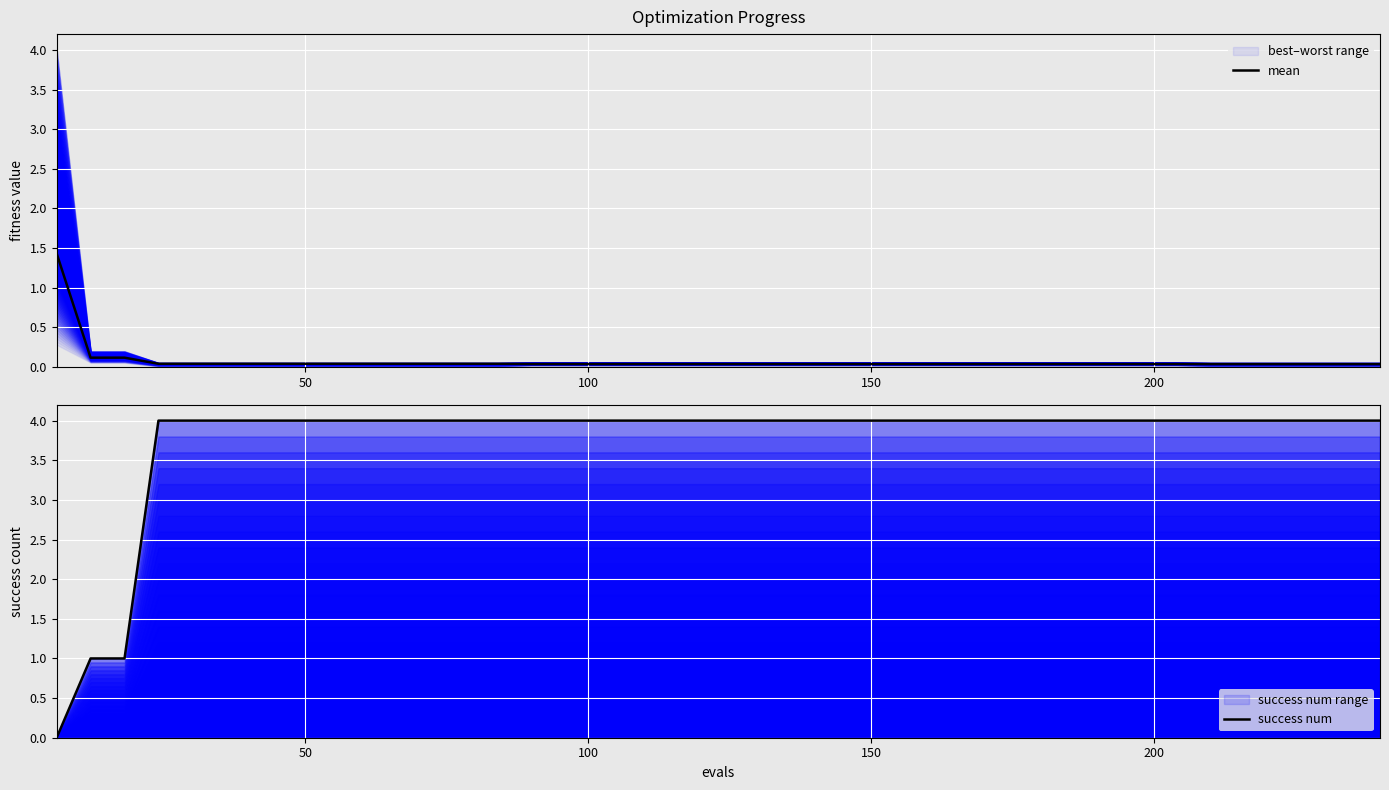

After their last crossing, which series has the higher values: success num or mean?

success num